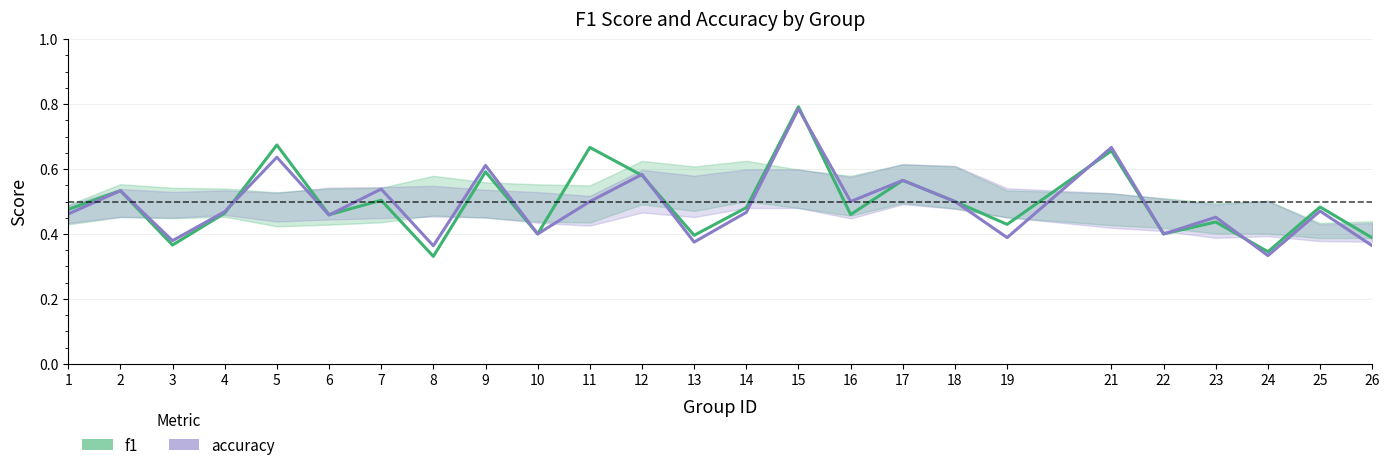

Is it true that accuracy equals 0.5 at 4?

True